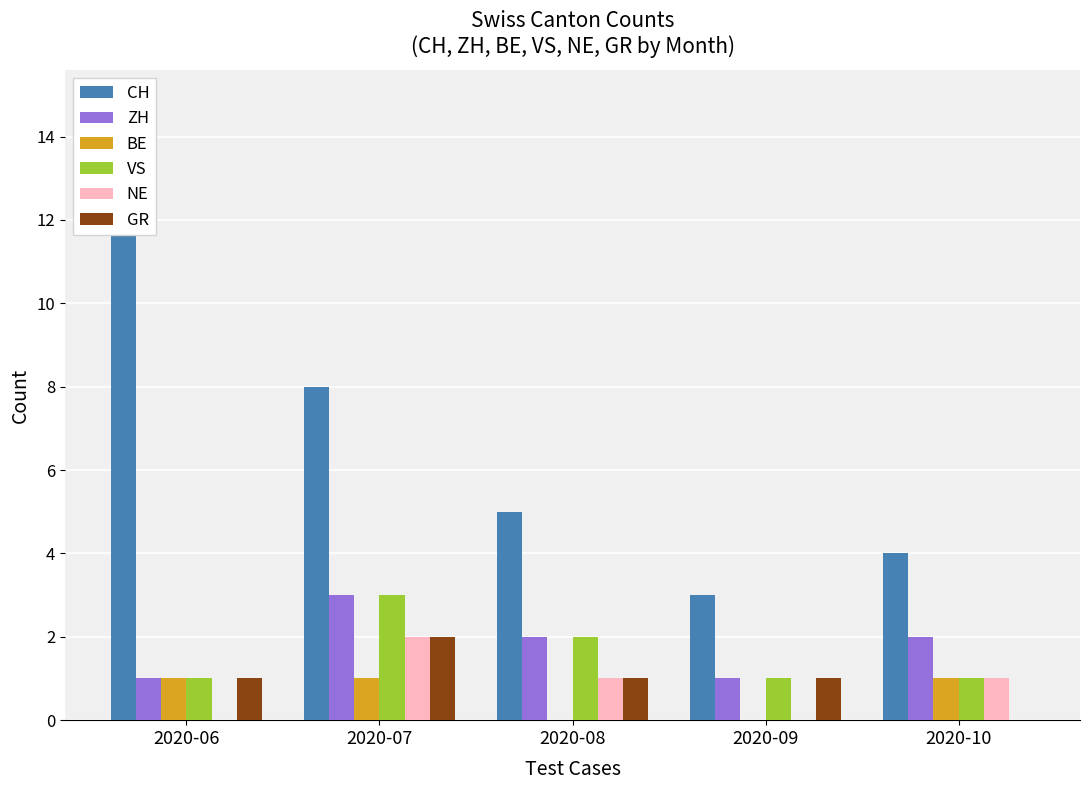

What value does the CH series have at 2020-07?

8